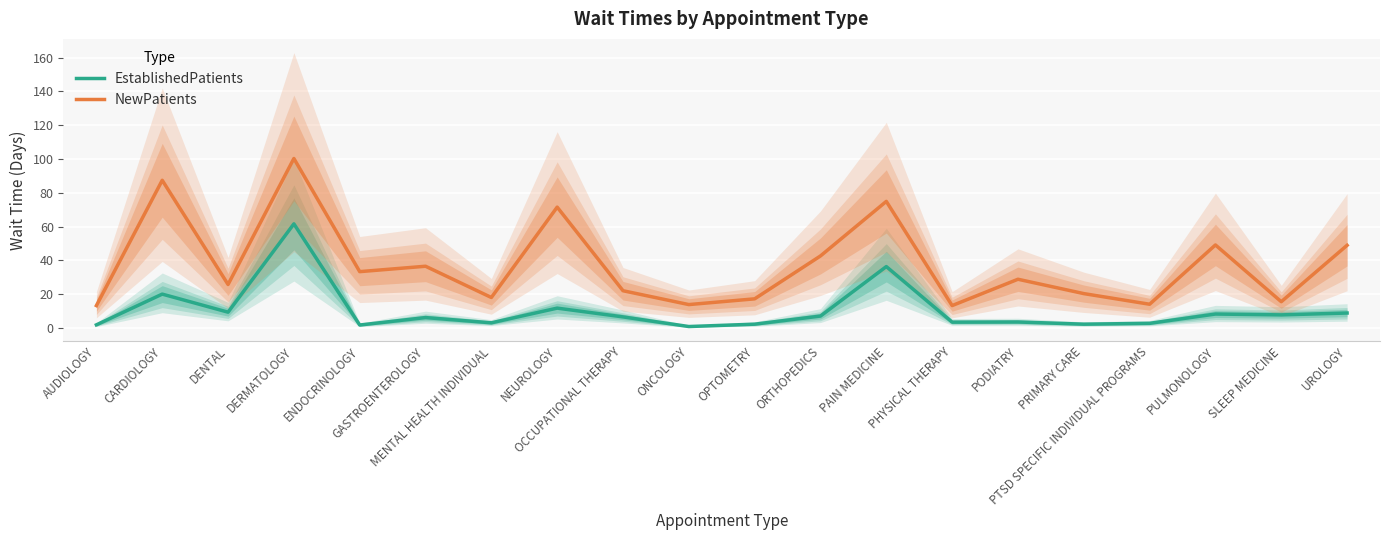

What position from the left is NEUROLOGY?

8